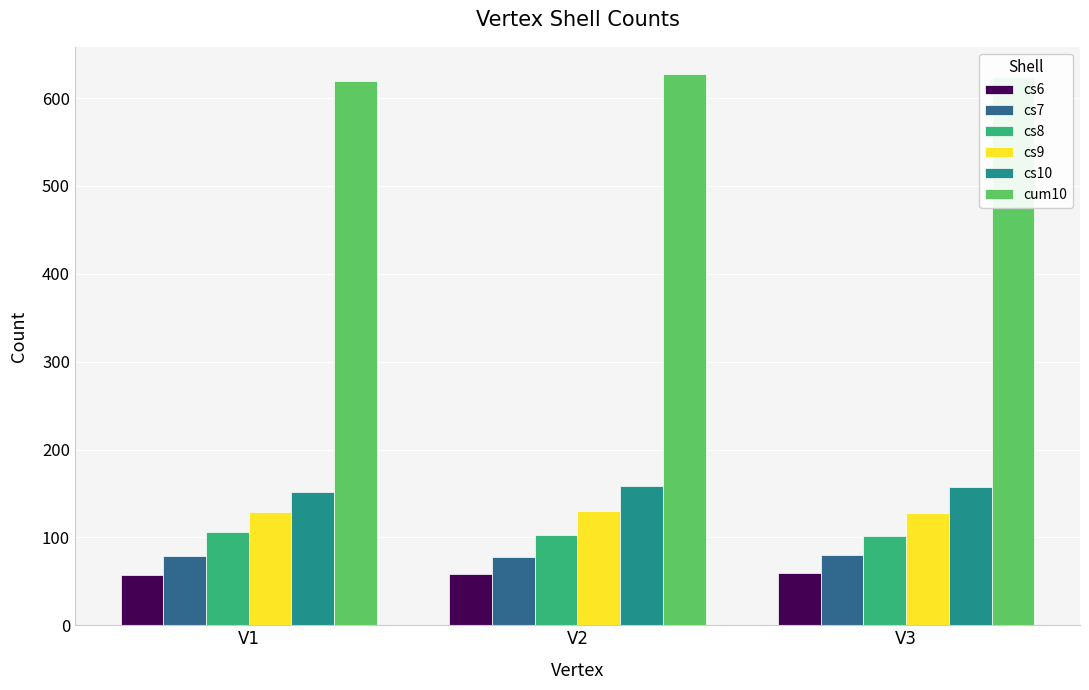

What is the difference between the highest and lowest values at V3?

564